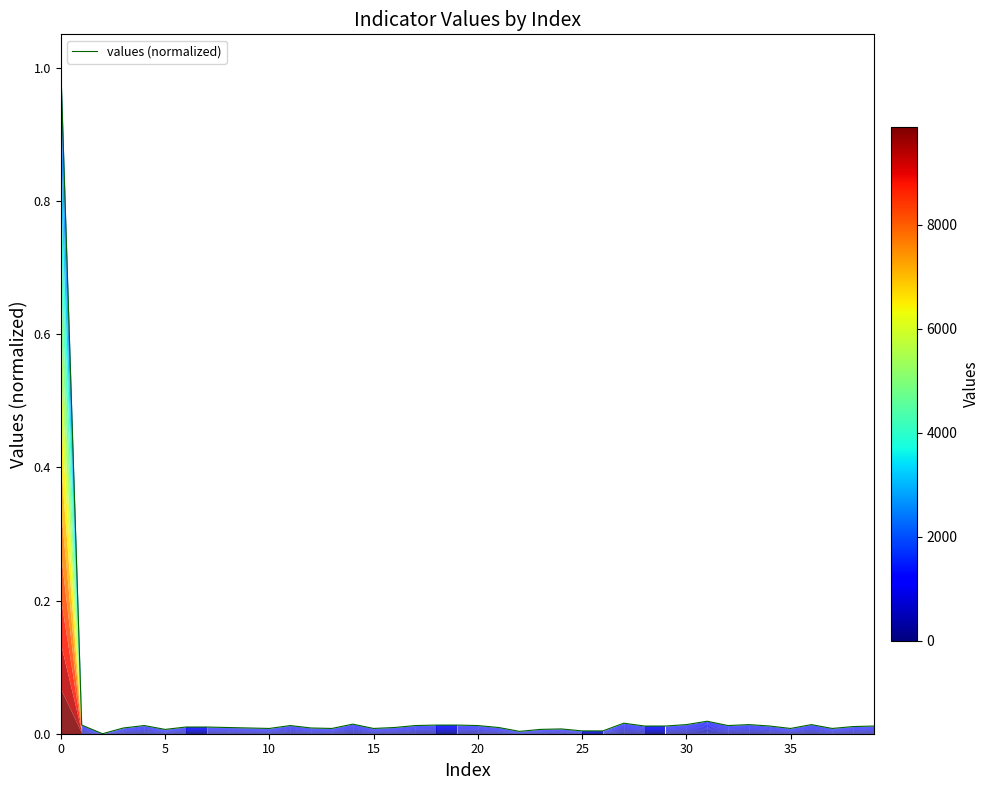

What is the greatest value displayed?

1.0